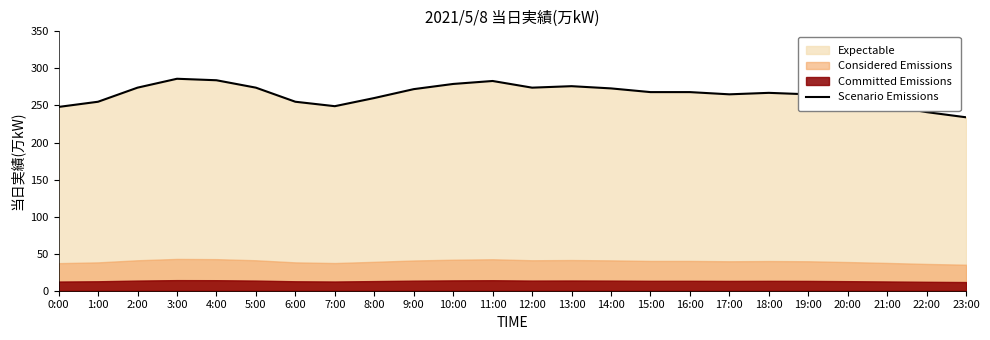

Where is the data nearest to the value 260?

8:00